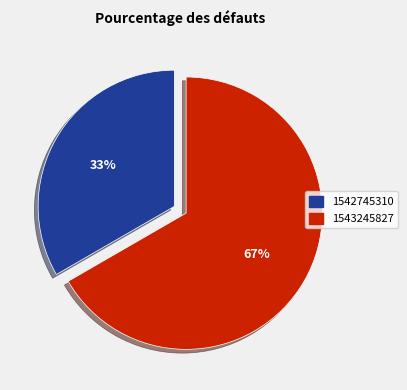

Which category accounts for the majority?

1543245827